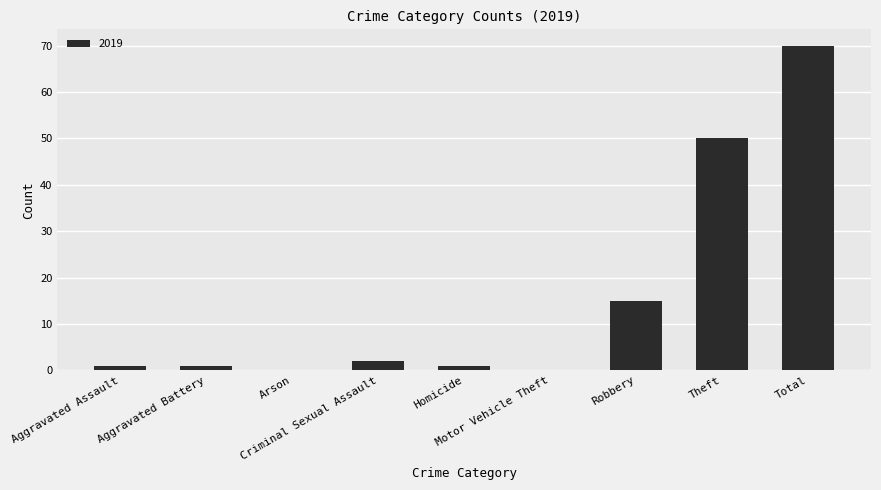

What is the sum of all values?

140